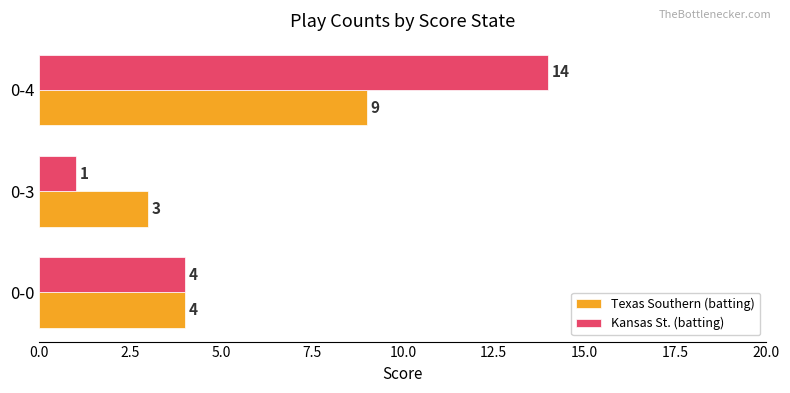

How many Kansas St. (batting) values are between 1 and 14?

3